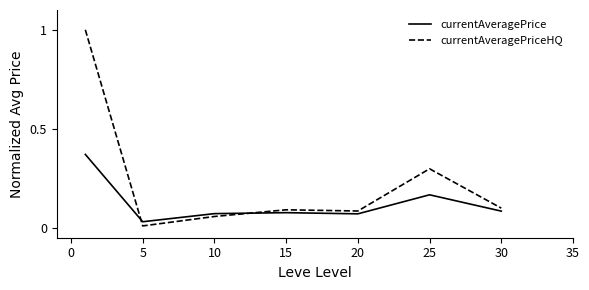

What is the maximum value shown in the chart?

1.0